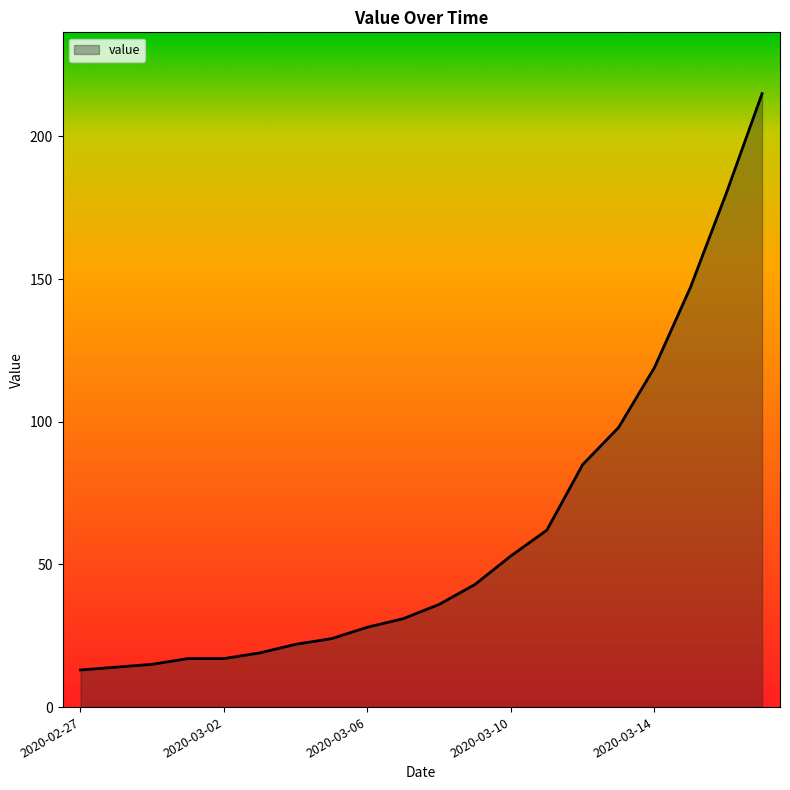

What is the smallest value displayed?

13